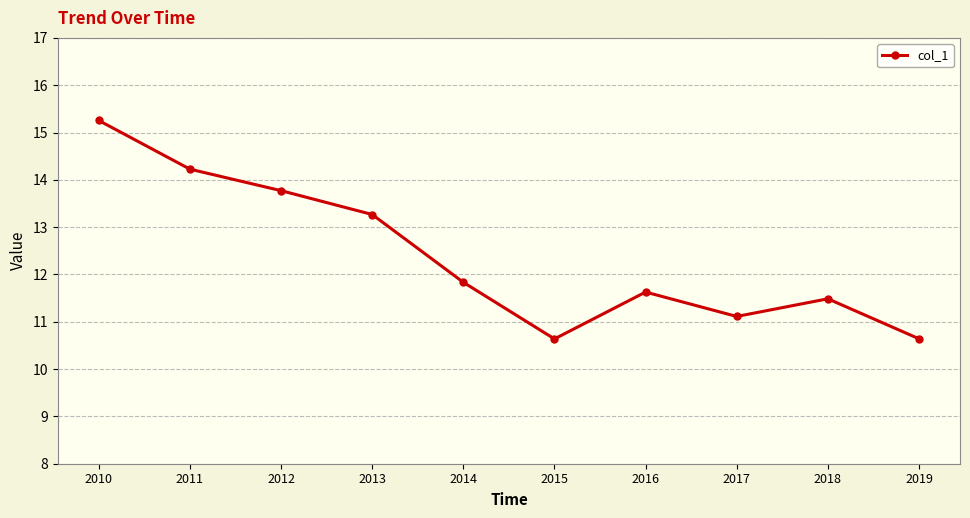

What is the difference between the values at 2016 and 2018?

0.1